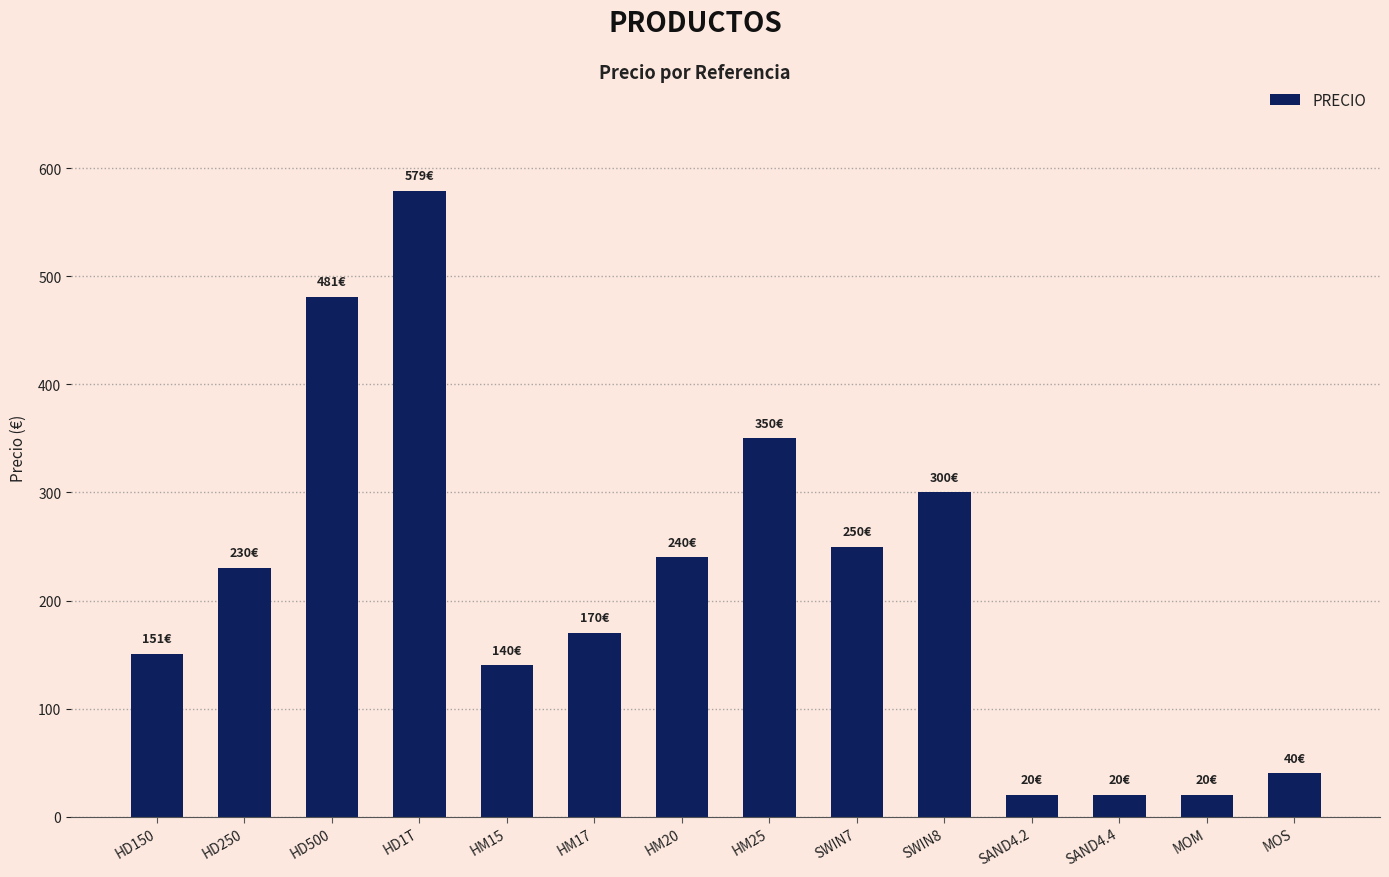

The value at SAND4.4 is 20.0. True or false?

True